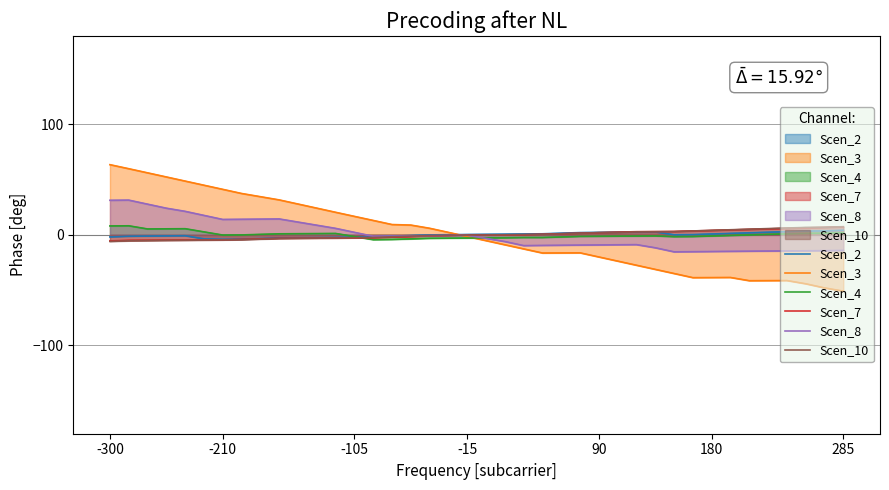

True or false: Scen_3 has a value of -44.3 at 37.

True